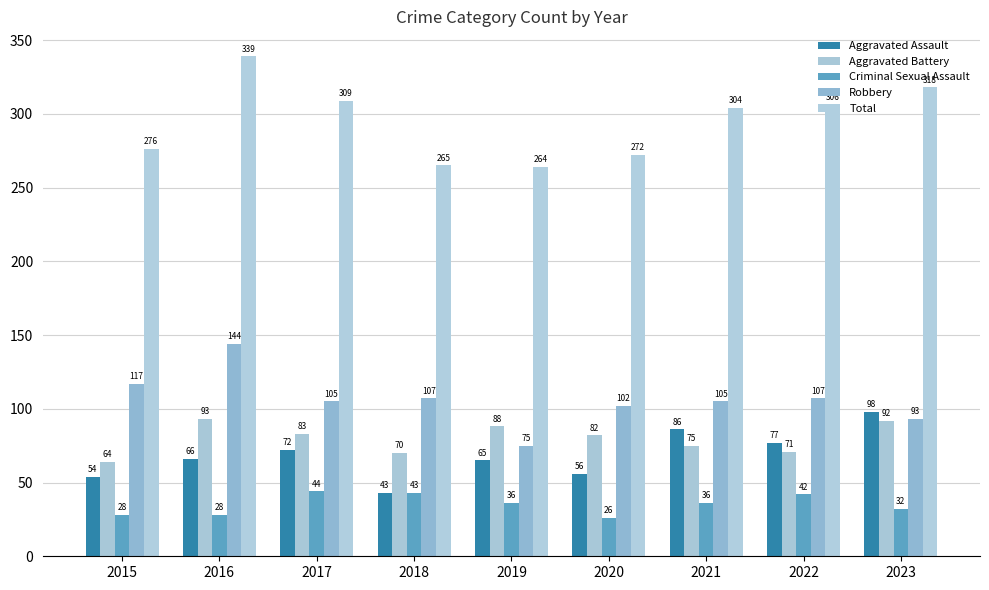

Is it true that Robbery equals 107 at 2018?

True